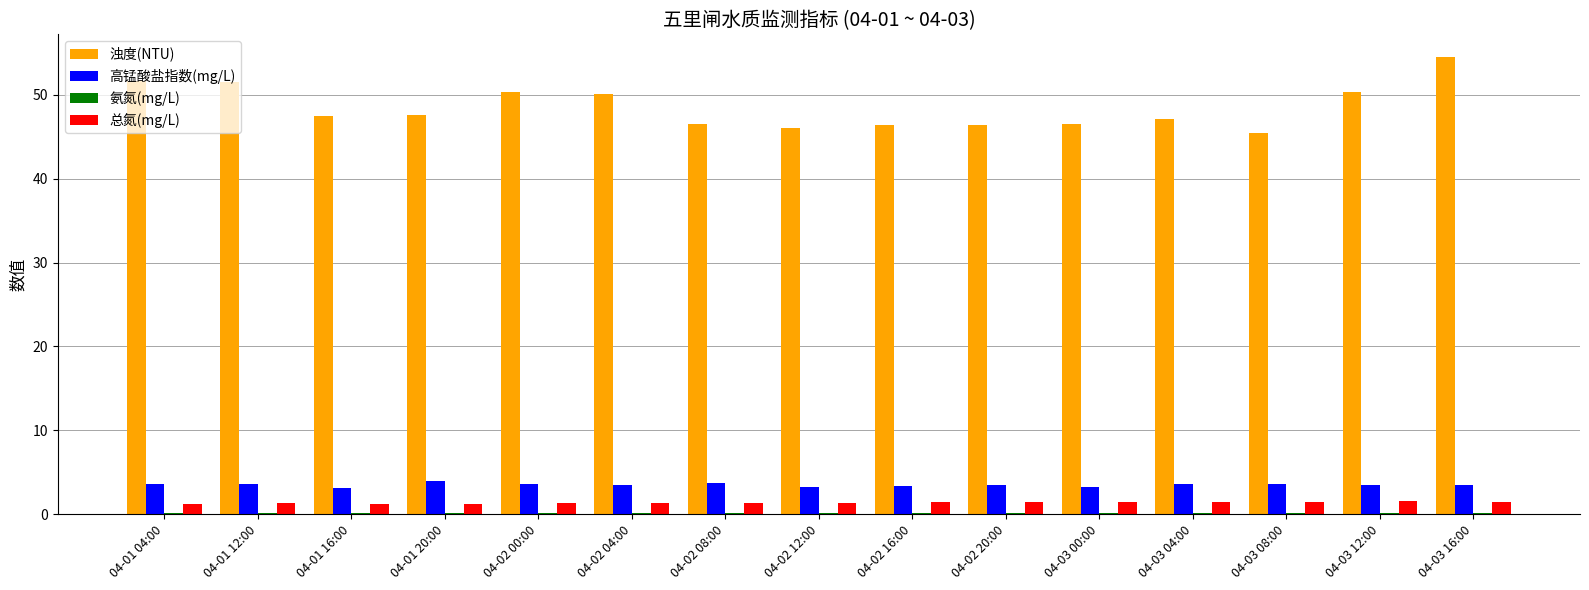

What is the total value across all series at 04-01 12:00?

56.5